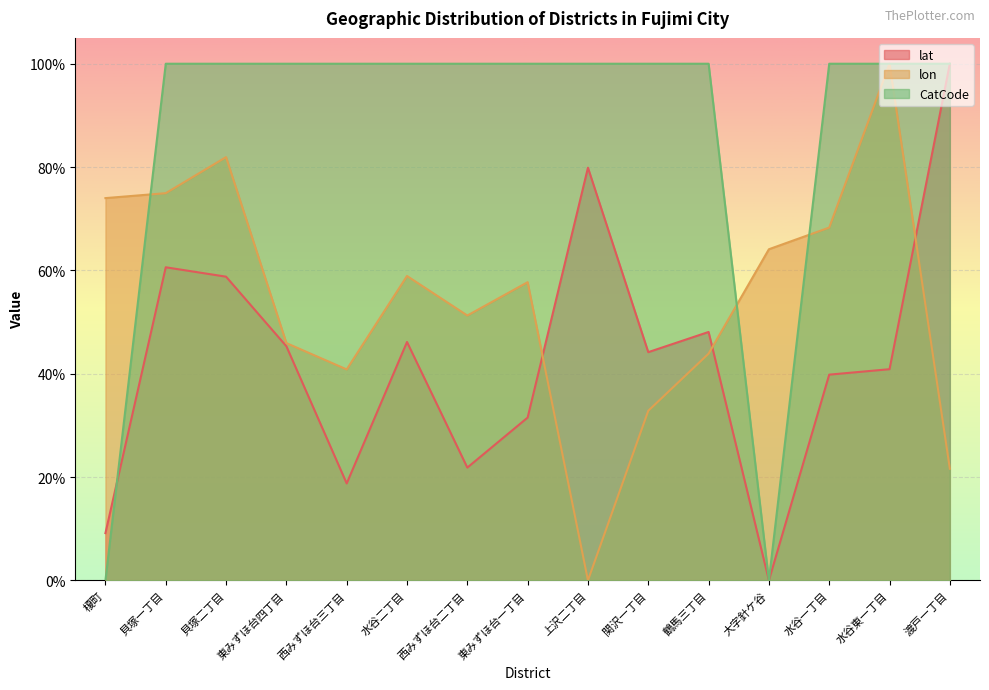

Reading left to right, extract all data points from this chart.

lat: 榎町=0.1	貝塚一丁目=0.6	貝塚二丁目=0.6	東みずほ台四丁目=0.5	西みずほ台三丁目=0.2	水谷二丁目=0.5	西みずほ台二丁目=0.2	東みずほ台一丁目=0.3	上沢二丁目=0.8	関沢一丁目=0.4	鶴馬三丁目=0.5	大字針ケ谷=0.0	水谷一丁目=0.4	水谷東一丁目=0.4	渡戸一丁目=1.0
lon: 榎町=0.7	貝塚一丁目=0.7	貝塚二丁目=0.8	東みずほ台四丁目=0.5	西みずほ台三丁目=0.4	水谷二丁目=0.6	西みずほ台二丁目=0.5	東みずほ台一丁目=0.6	上沢二丁目=0.0	関沢一丁目=0.3	鶴馬三丁目=0.4	大字針ケ谷=0.6	水谷一丁目=0.7	水谷東一丁目=1.0	渡戸一丁目=0.2
CatCode: 榎町=0.0	貝塚一丁目=1.0	貝塚二丁目=1.0	東みずほ台四丁目=1.0	西みずほ台三丁目=1.0	水谷二丁目=1.0	西みずほ台二丁目=1.0	東みずほ台一丁目=1.0	上沢二丁目=1.0	関沢一丁目=1.0	鶴馬三丁目=1.0	大字針ケ谷=0.0	水谷一丁目=1.0	水谷東一丁目=1.0	渡戸一丁目=1.0